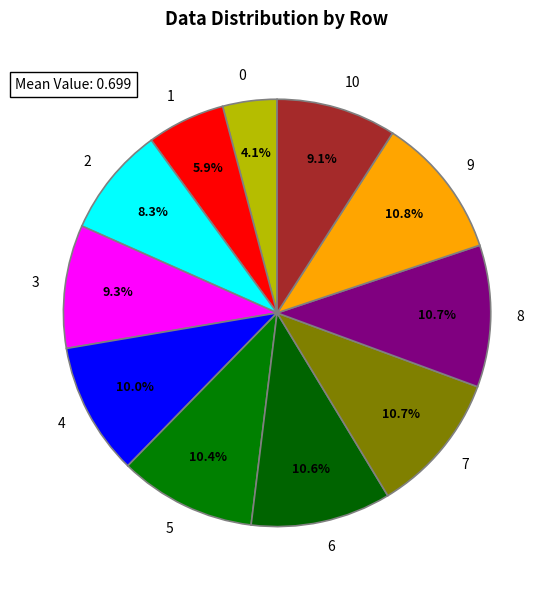

Does any single category account for the majority?

No